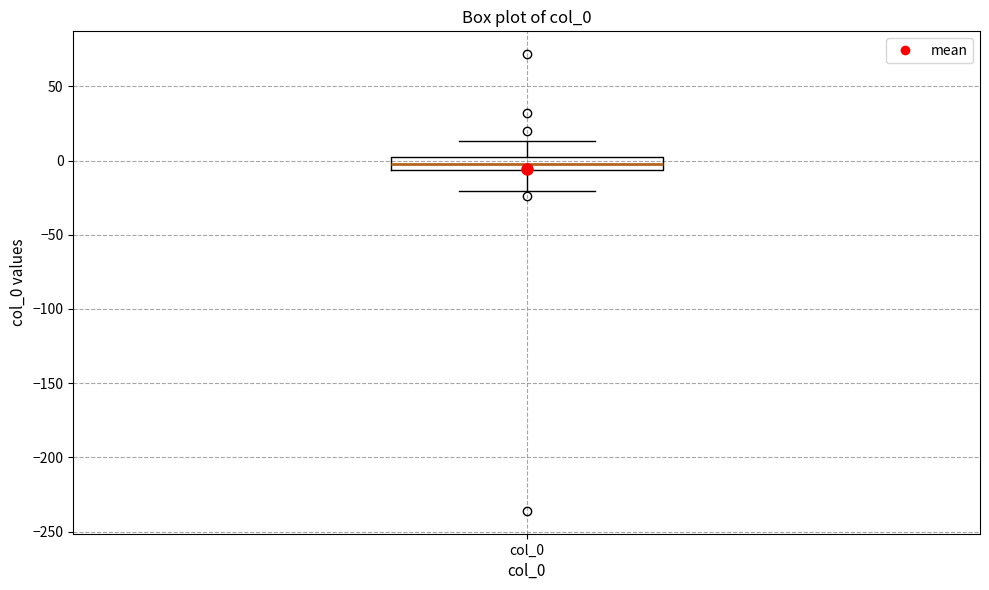

Where is the lower edge of the box for col_0 on the y-axis? The values are not printed on the chart, so give them approximately, as read against the axis.

-5